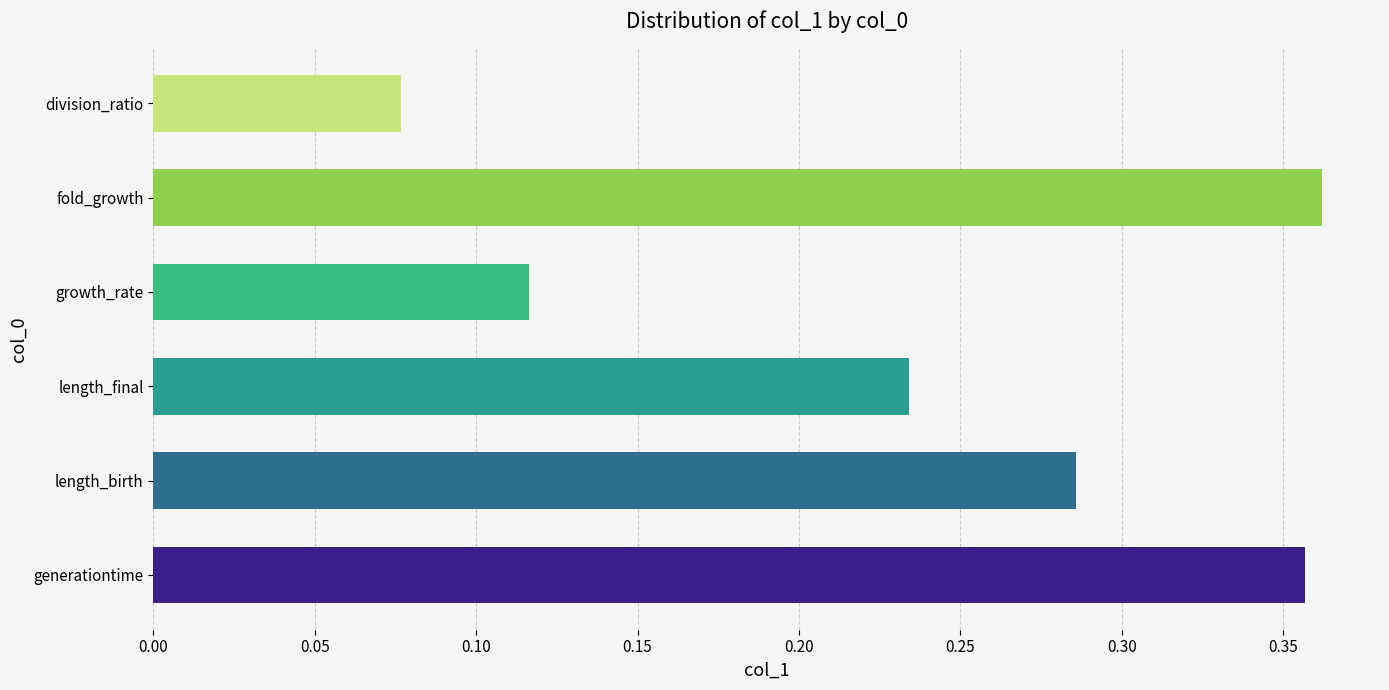

Is it true that the value at division_ratio is 0.0?

False